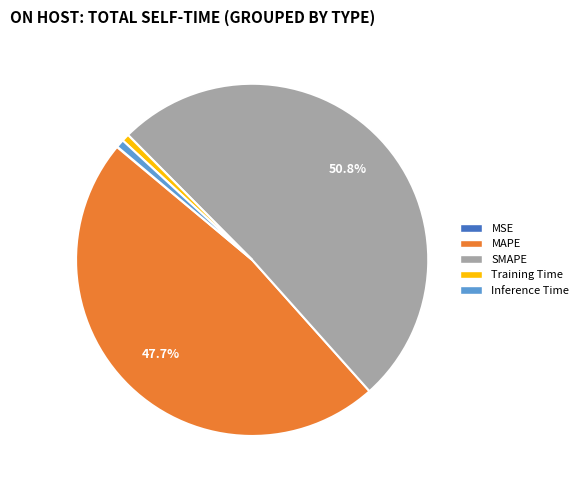

Do Training Time and SMAPE together represent more than half of the pie?

Yes